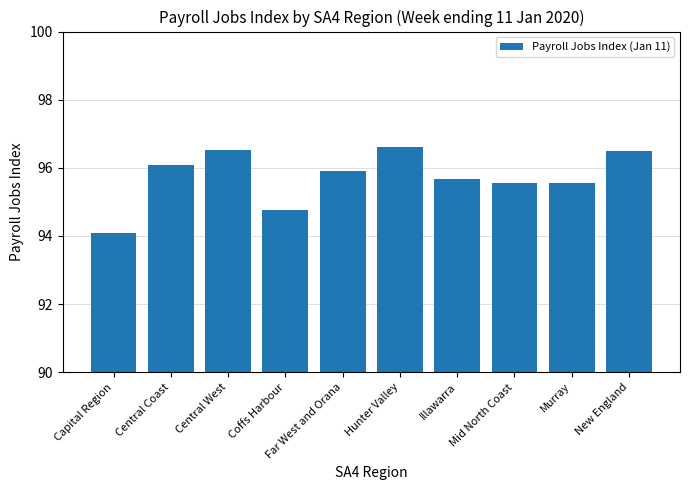

What is the sum of all values?

957.2